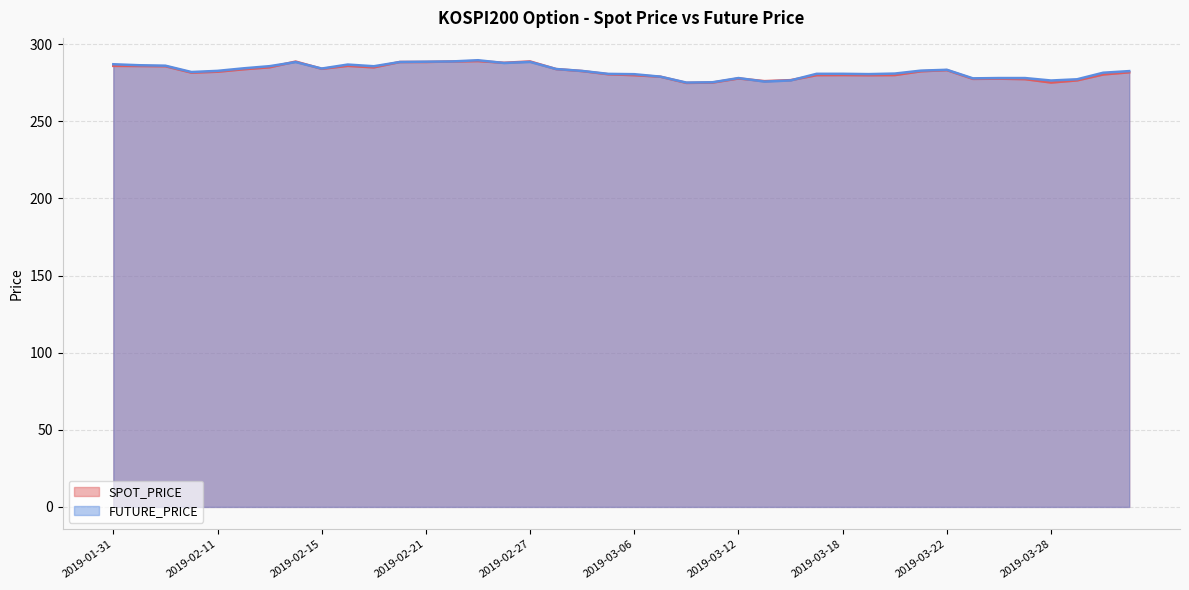

At which category is the sum across all series the highest?

2019-02-25